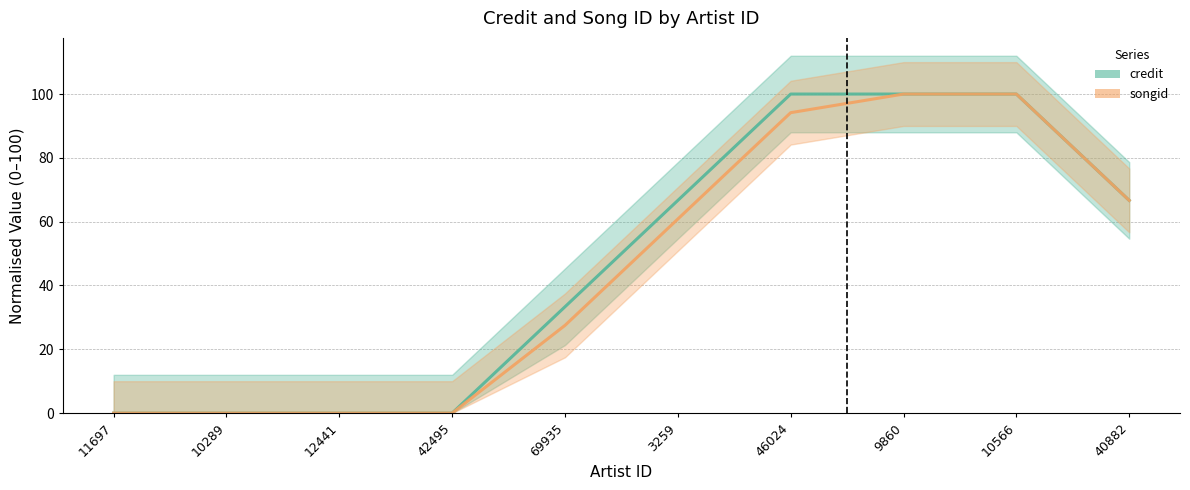

True or false: songid and credit intersect in this chart.

False